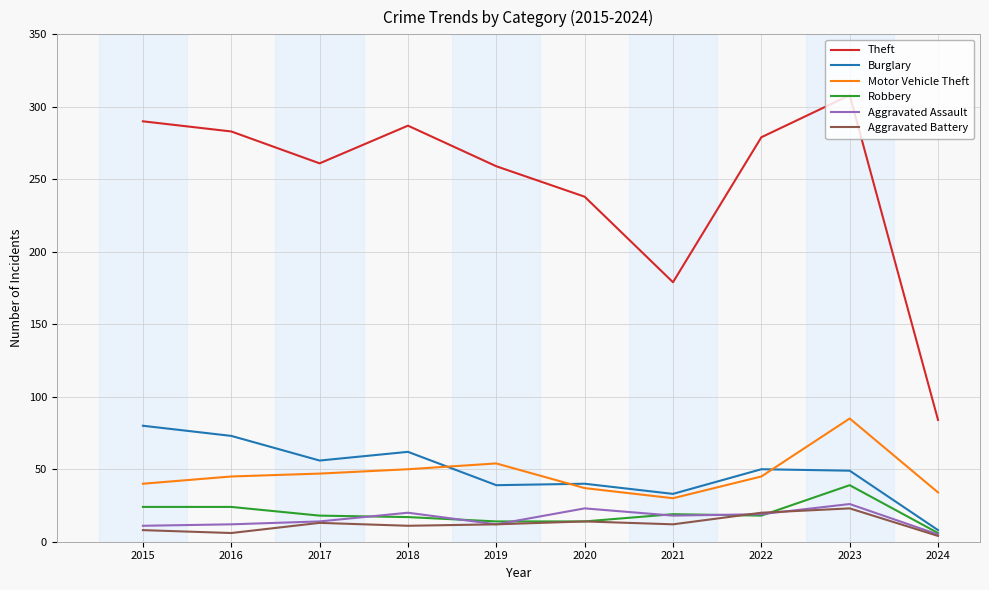

How many lines are shown in the chart?

6